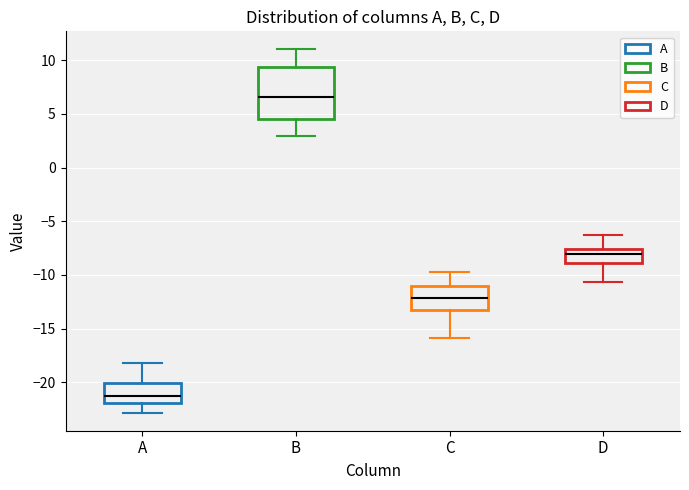

Comparing the boxes themselves (not the whiskers), which one is the tallest?

B